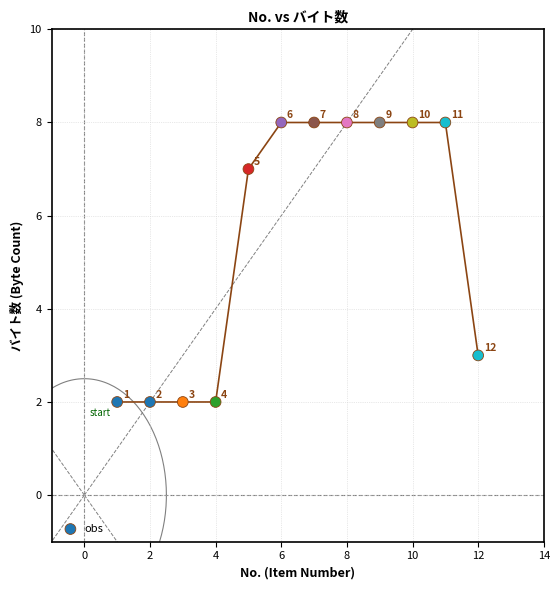

What is the range of Y values (max minus min)?

6